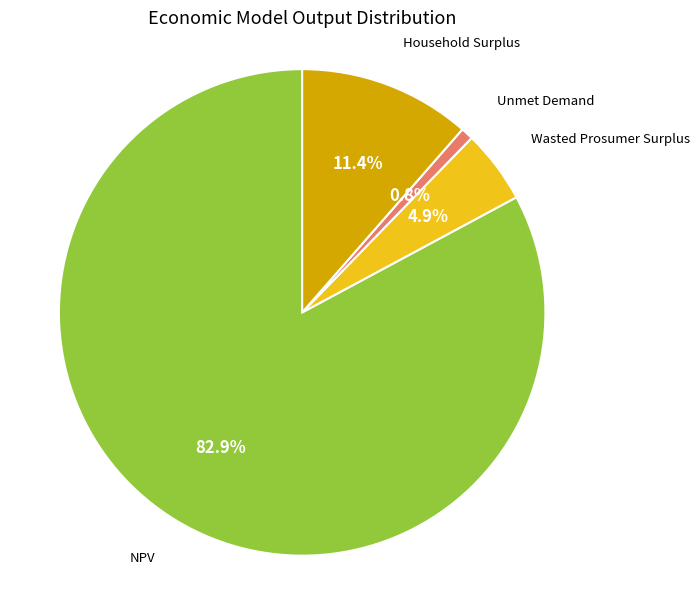

To the nearest percent, what percentage of the pie is Household Surplus?

11%